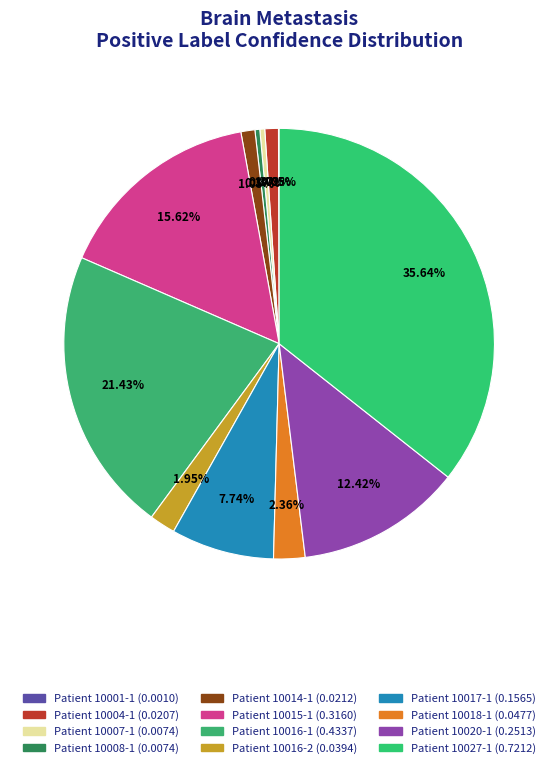

Is there a majority slice in this chart?

No